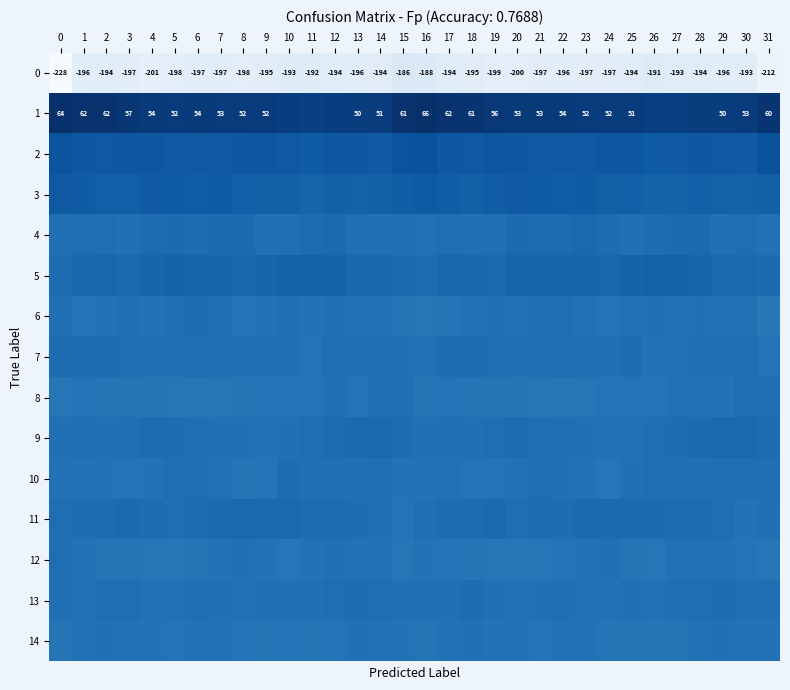

What is the difference between the second highest and second lowest values in the 4 series?

7.2